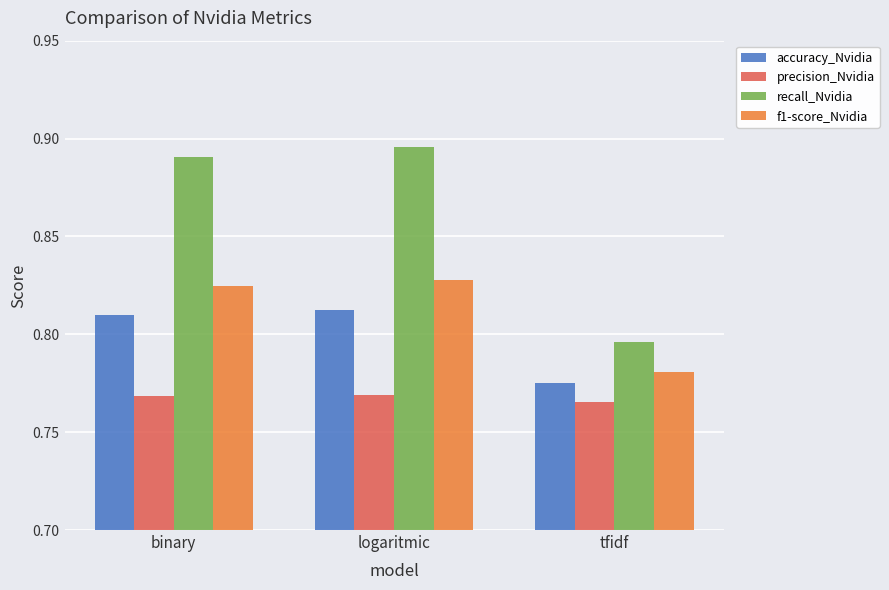

Is it true that f1-score_Nvidia equals 1.1 at tfidf?

False